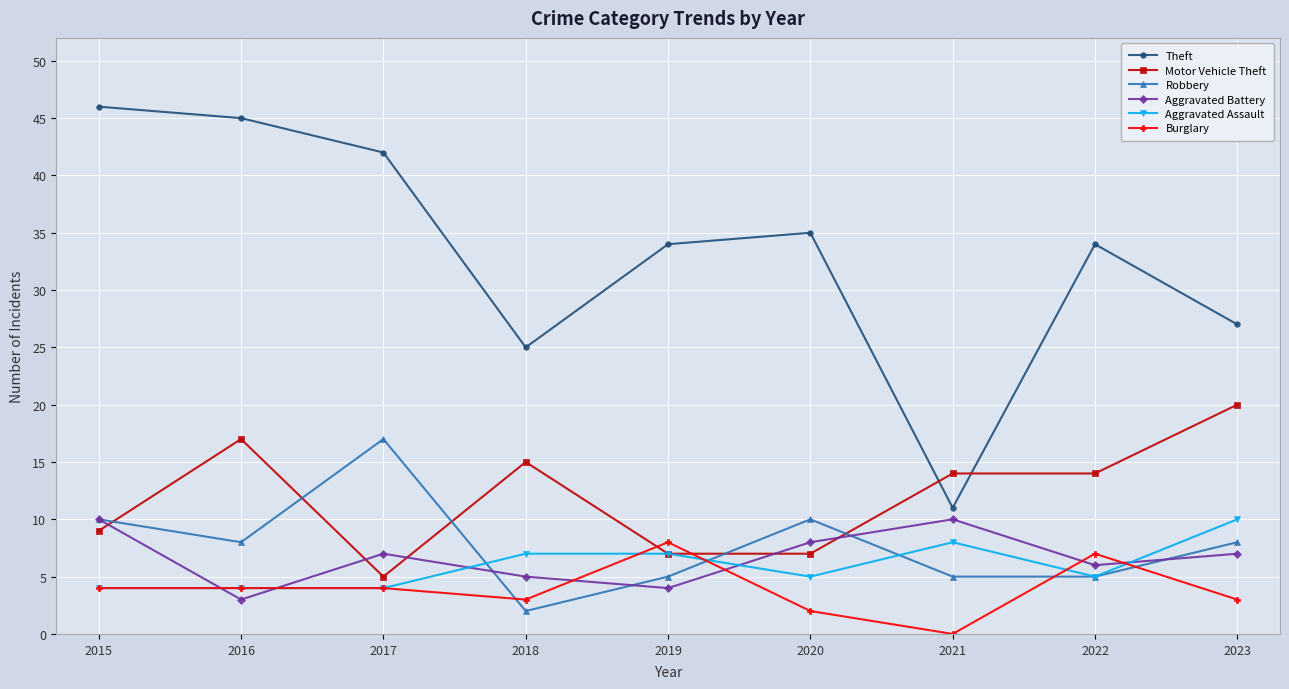

Reading right to left, transcribe all the data shown in this chart.

Theft: 27	34	11	35	34	25	42	45	46
Motor Vehicle Theft: 20	14	14	7	7	15	5	17	9
Robbery: 8	5	5	10	5	2	17	8	10
Aggravated Battery: 7	6	10	8	4	5	7	3	10
Aggravated Assault: 10	5	8	5	7	7	4	4	4
Burglary: 3	7	0	2	8	3	4	4	4